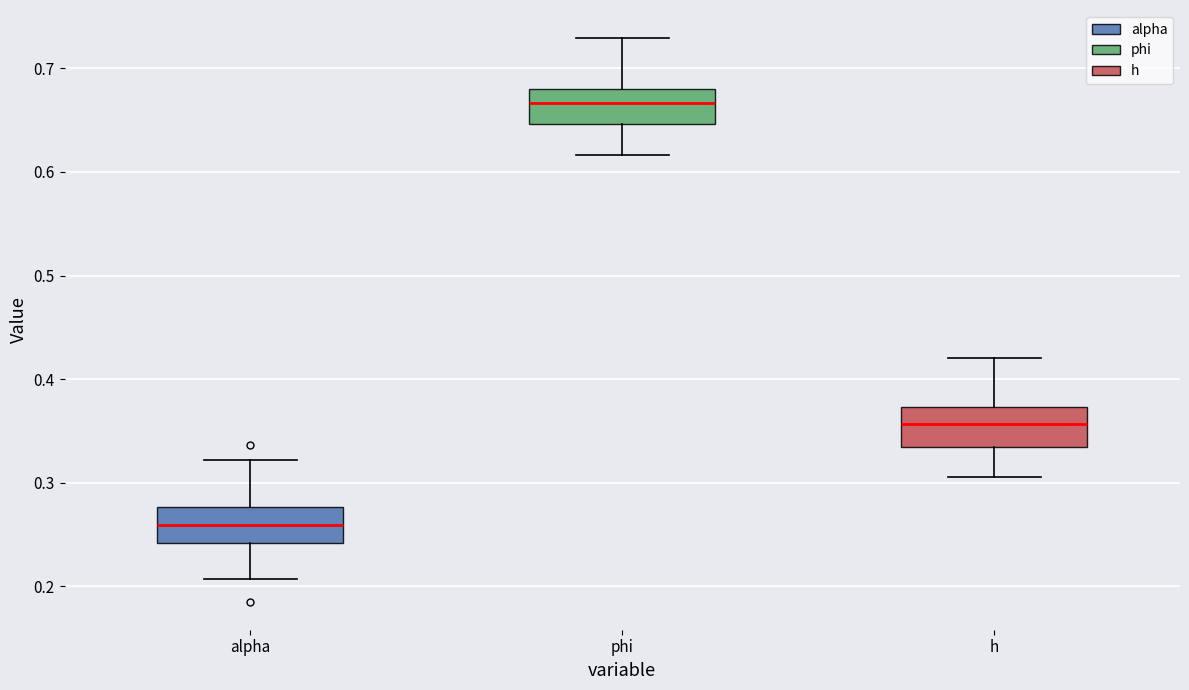

Reading left to right, read every box against the y-axis: the position of its median line, the range the box covers, and the ends of its whiskers. The values are not printed on the chart, so give them approximately, as read against the axis.

alpha: median 0.26, box 0.24 to 0.28, whiskers 0.21 to 0.32
phi: median 0.67, box 0.65 to 0.68, whiskers 0.62 to 0.73
h: median 0.36, box 0.33 to 0.37, whiskers 0.31 to 0.42